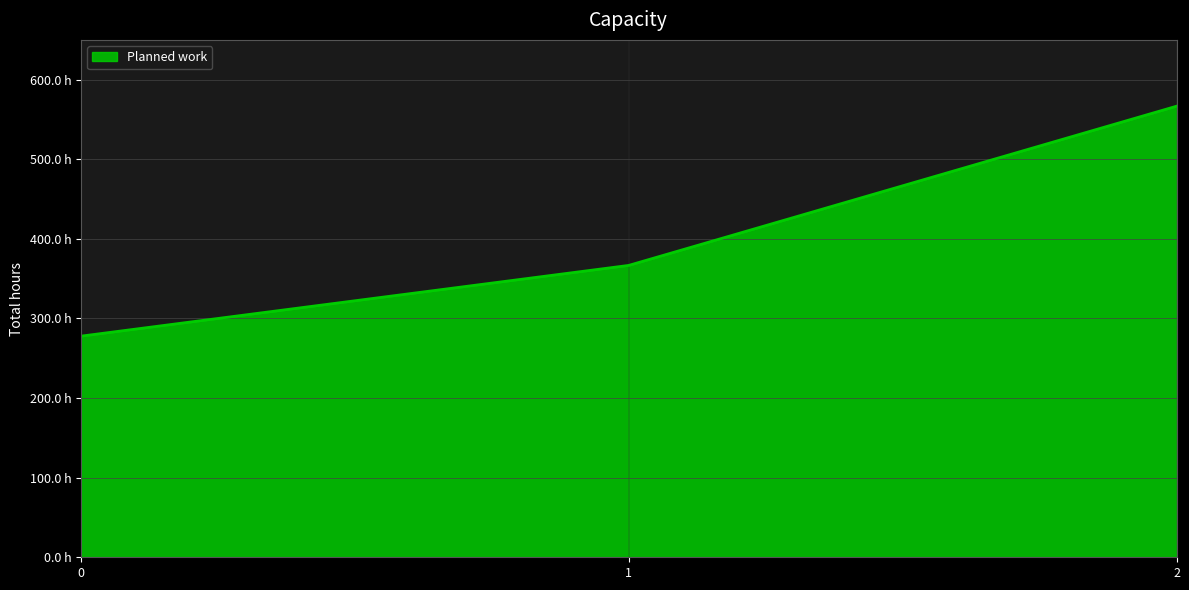

List the labels in order of value, largest first.

2, 1, 0